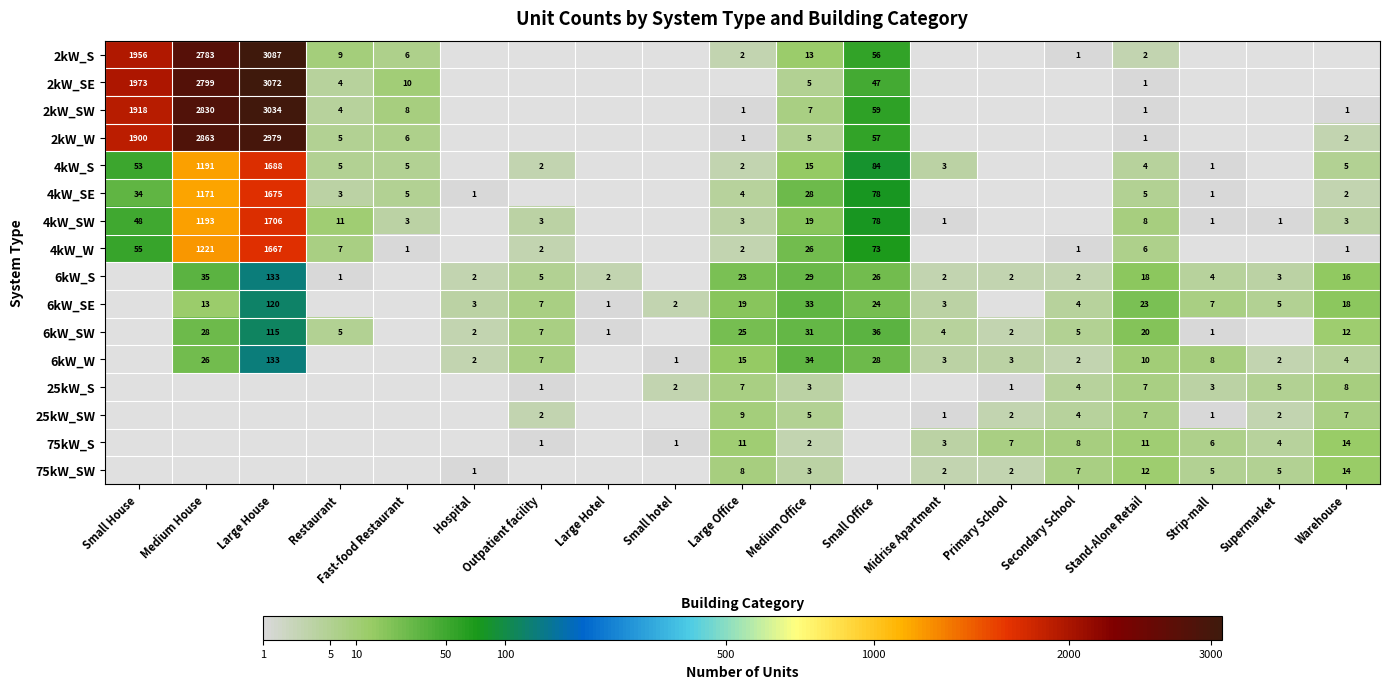

What is the total value across all series at Outpatient facility?

37